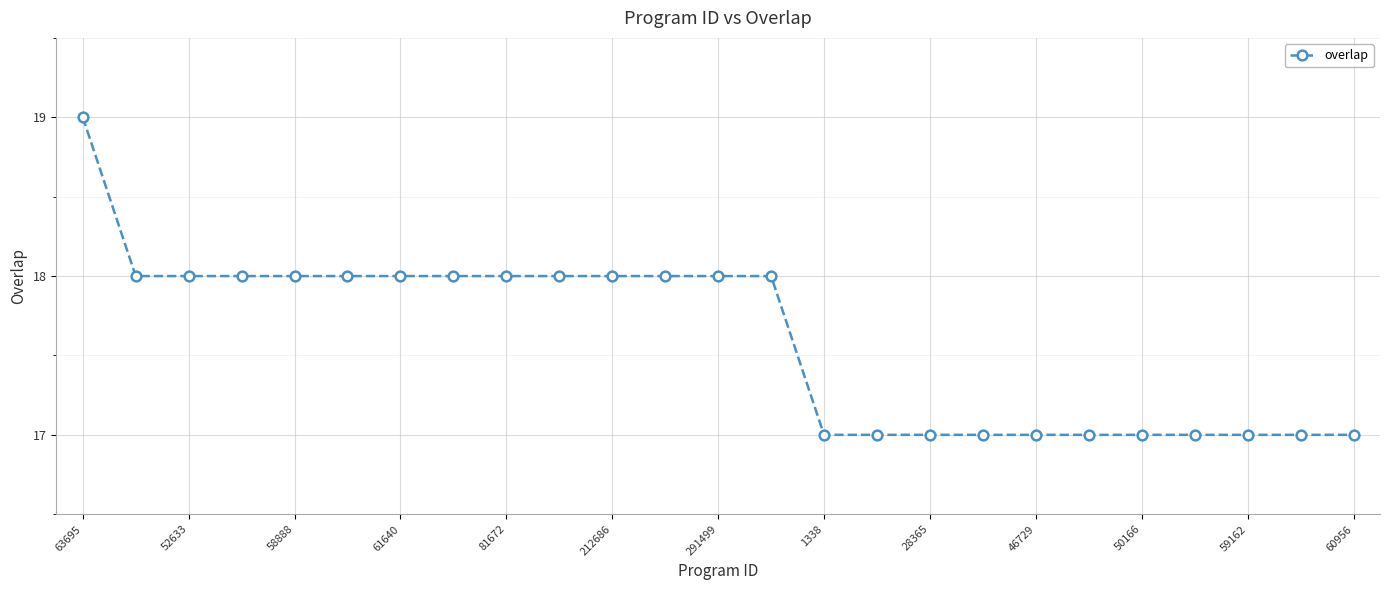

What is the maximum value shown in the chart?

19